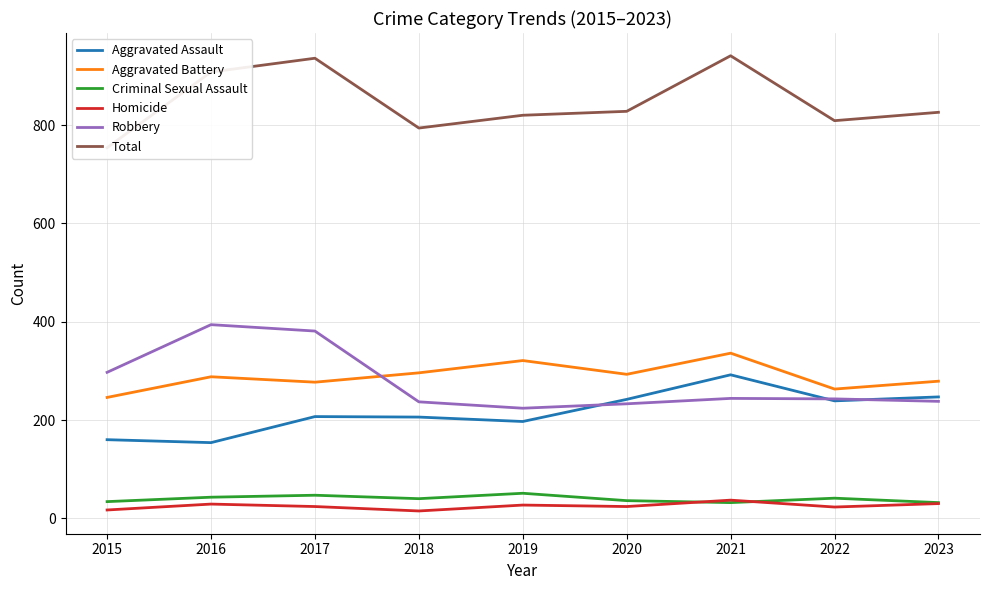

Count the number of data series in this chart.

6